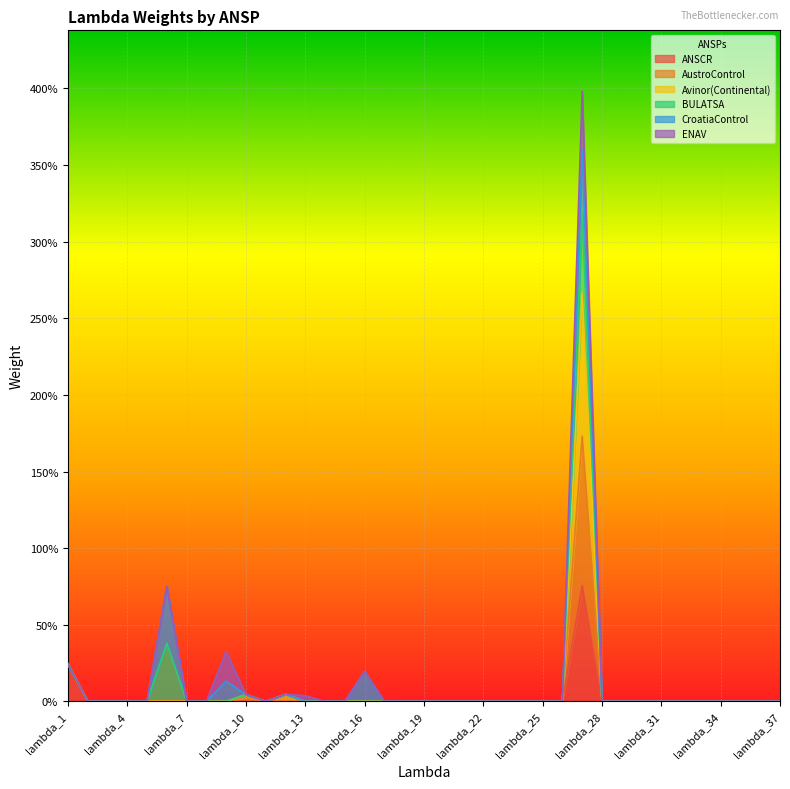

Count the number of categories in the chart.

37